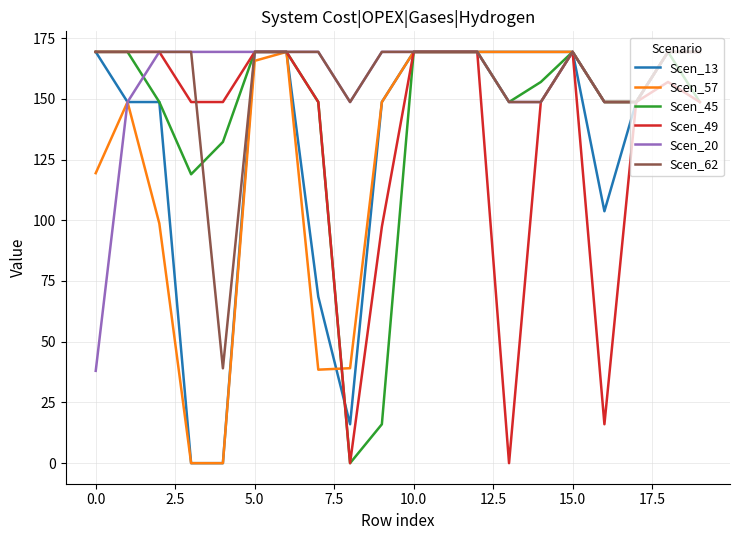

What is the maximum value shown in the chart?

169.3